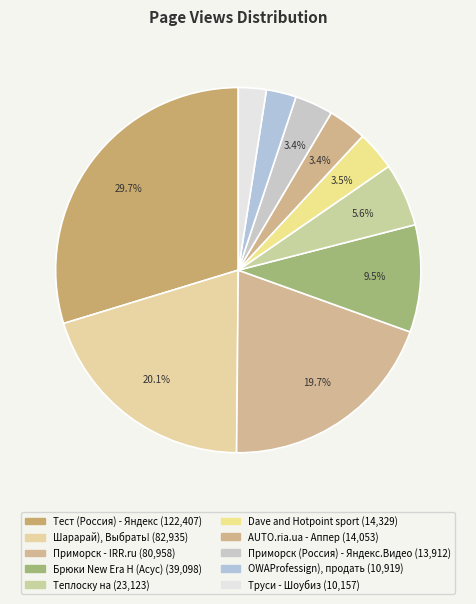

To the nearest percent, what is the combined percentage of Тест (Россия) - Яндекс and AUTO.ria.ua - Аппер?

33%